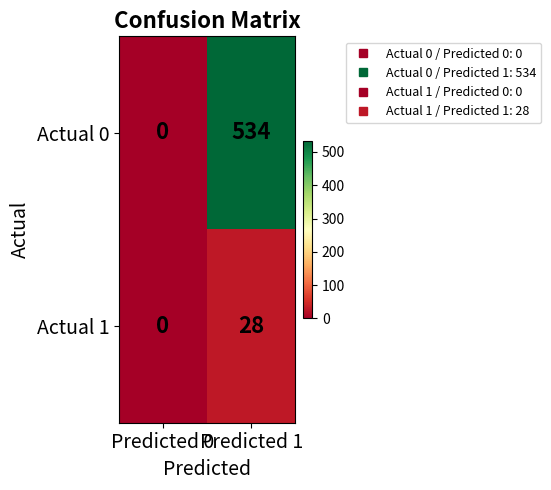

What is the difference between the maximum and minimum values in the Actual 1 series?

28